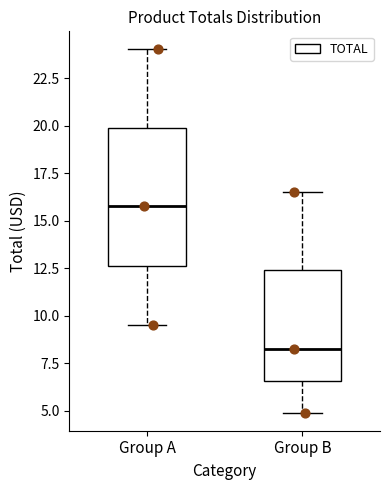

Which box's median line is the lowest?

Group B